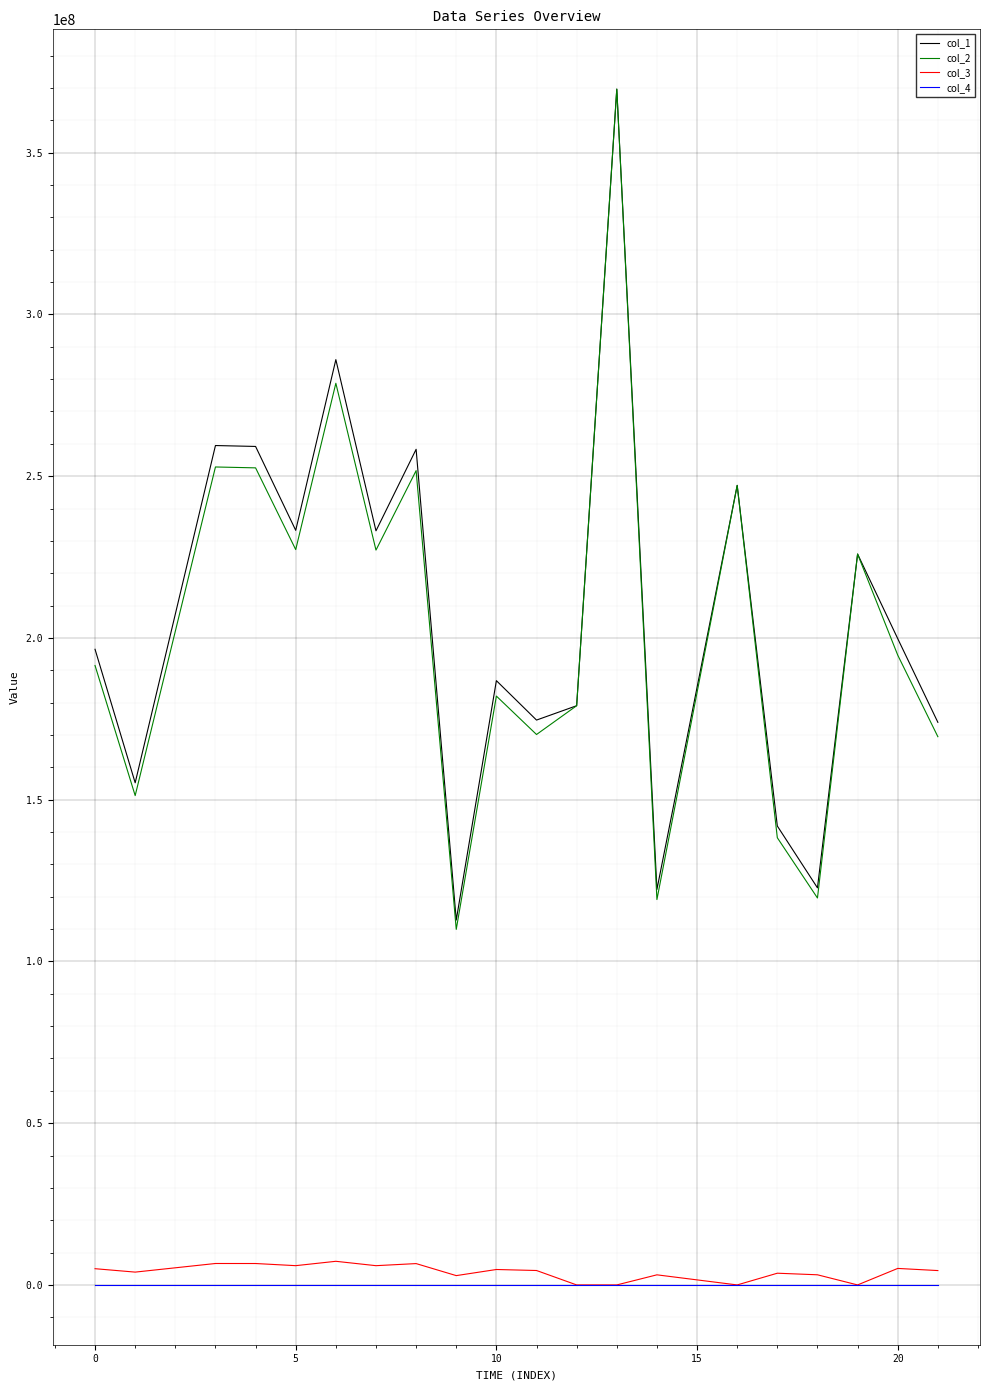

What is the maximum value shown in the chart?

369642045.5